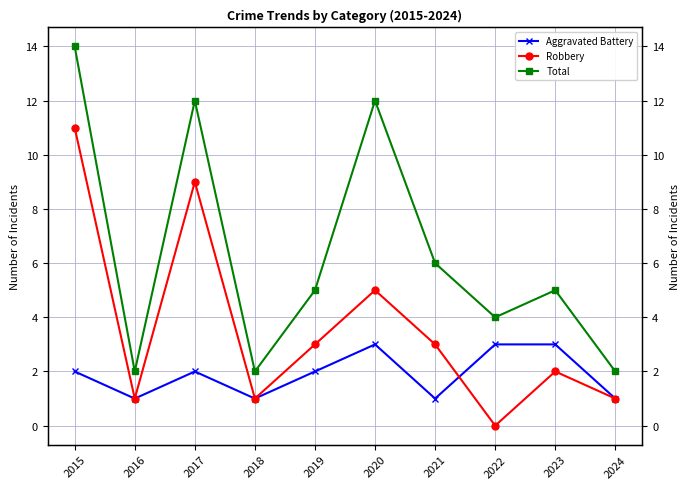

How many interior local valleys does the Aggravated Battery series have?

3